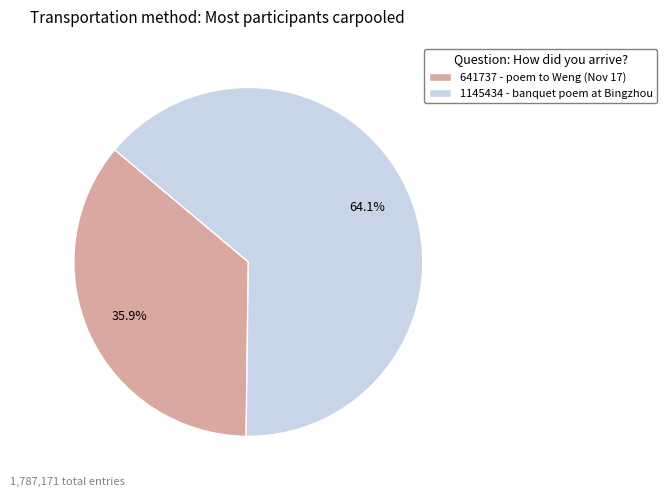

What is the total percentage of 641737 - poem to Weng (Nov 17) and 1145434 - banquet poem at Bingzhou?

100.0%